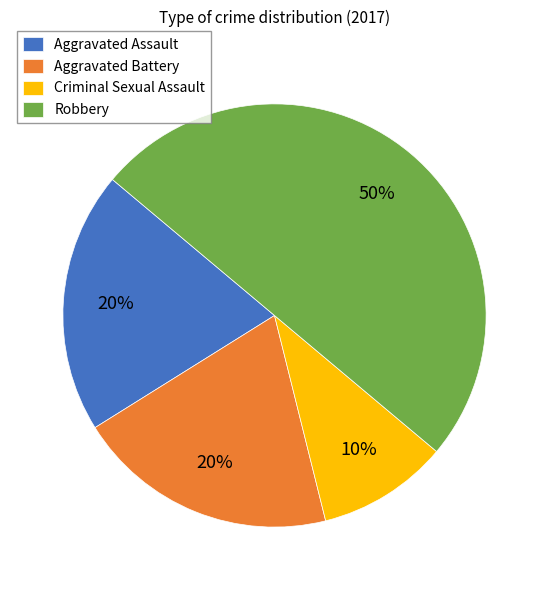

Is it true that Criminal Sexual Assault is 10% of the pie?

True